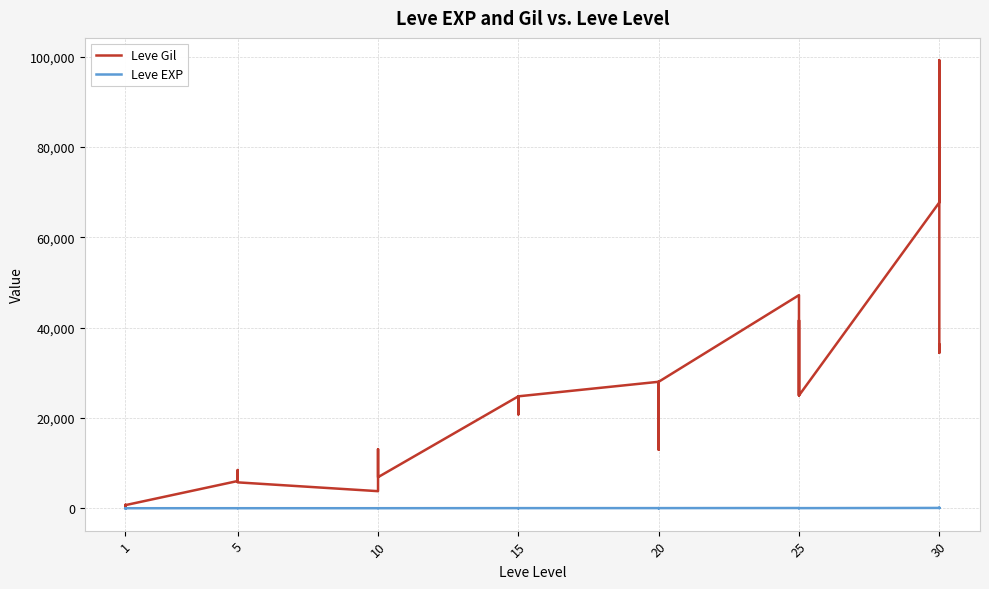

True or false: Leve EXP and Leve Gil intersect in this chart.

False